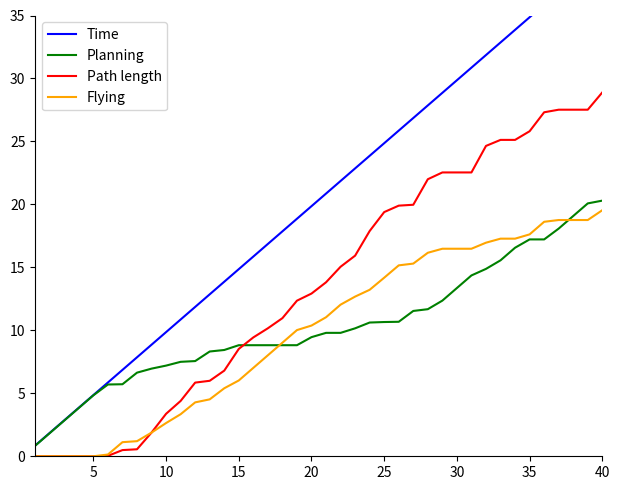

What is the maximum value for Flying?

19.5